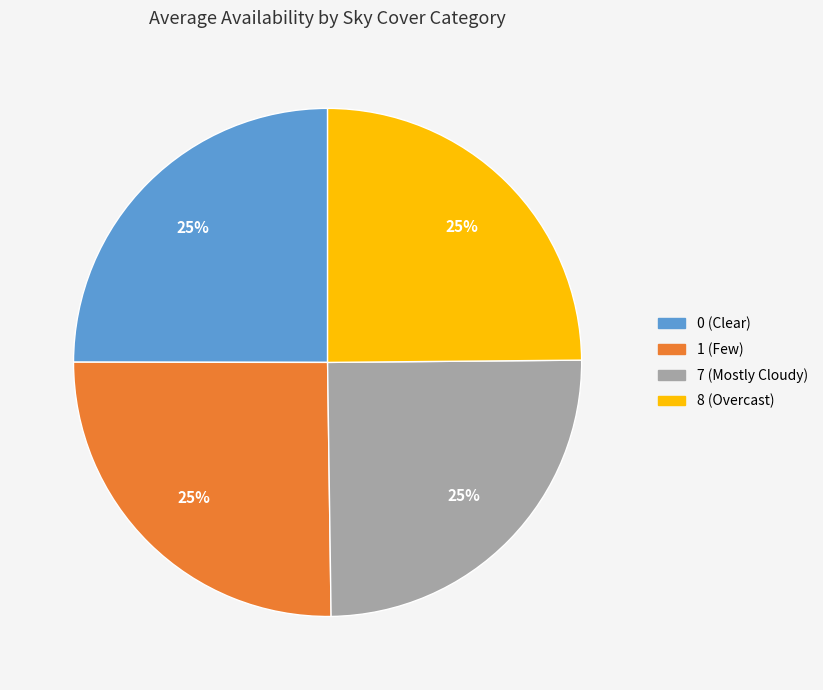

Is it true that 7 (Mostly Cloudy) is 32% of the pie?

False